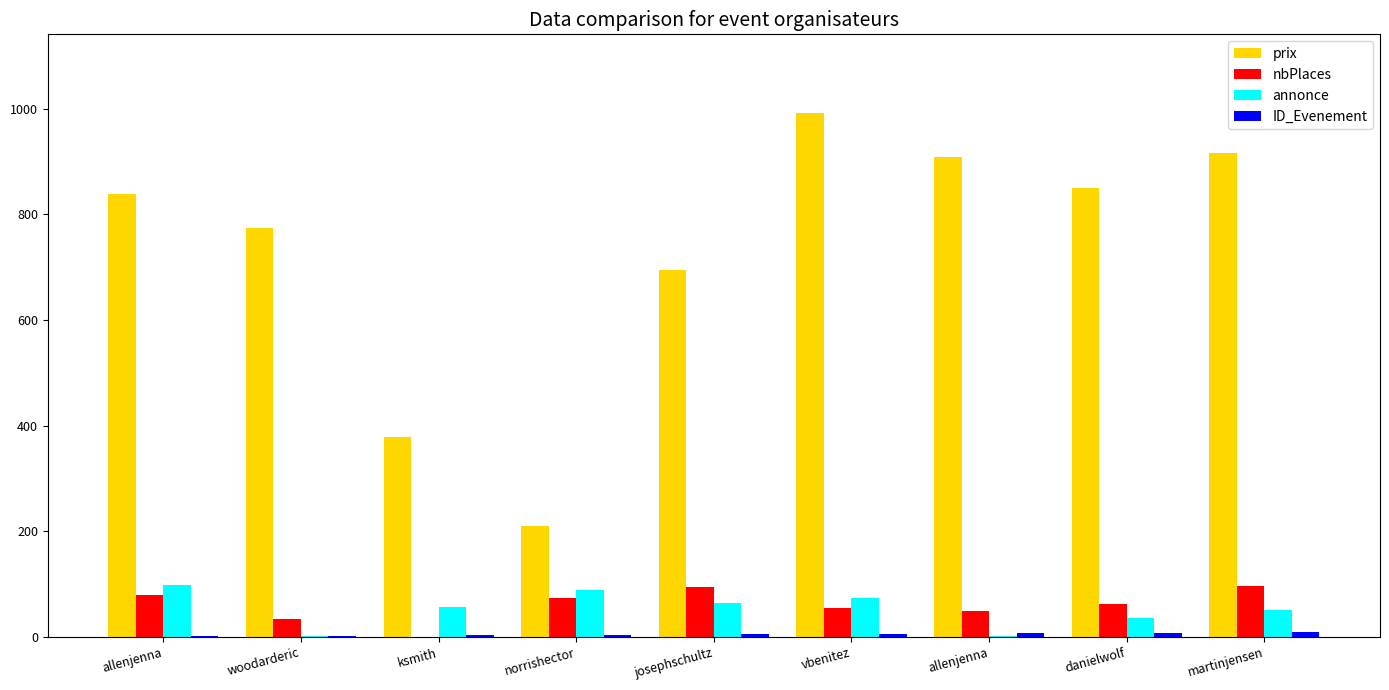

Reading left to right, transcribe all the data shown in this chart.

prix: allenjenna=839.0	woodarderic=774.3	ksmith=379.0	norrishector=210.3	josephschultz=693.7	vbenitez=991.7	allenjenna=908.4	danielwolf=849.5	martinjensen=915.1
nbPlaces: allenjenna=80.0	woodarderic=33.0	ksmith=0.0	norrishector=73.0	josephschultz=95.0	vbenitez=55.0	allenjenna=49.0	danielwolf=62.0	martinjensen=96.0
annonce: allenjenna=99.0	woodarderic=2.0	ksmith=57.0	norrishector=89.0	josephschultz=65.0	vbenitez=74.0	allenjenna=1.0	danielwolf=36.0	martinjensen=51.0
ID_Evenement: allenjenna=1.0	woodarderic=2.0	ksmith=3.0	norrishector=4.0	josephschultz=5.0	vbenitez=6.0	allenjenna=7.0	danielwolf=8.0	martinjensen=9.0